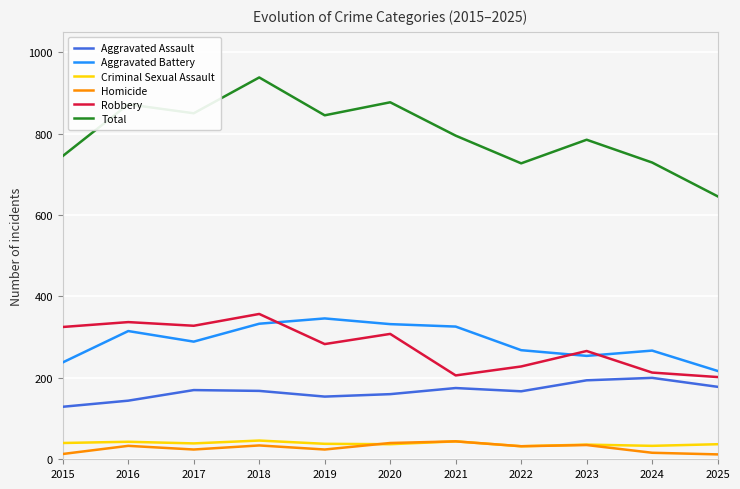

The value of Homicide at 2017 is 24. True or false?

True